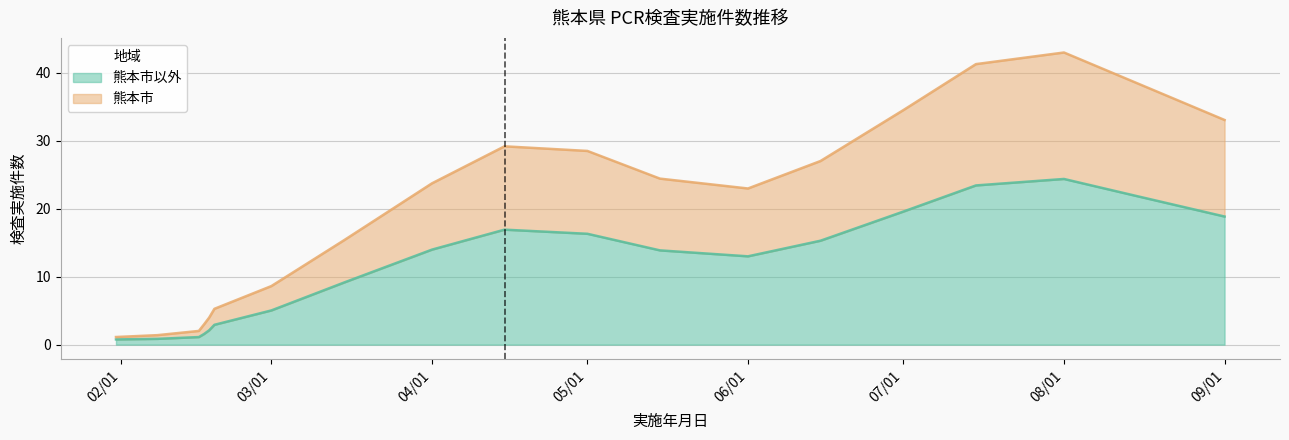

How many lines are shown in the chart?

2